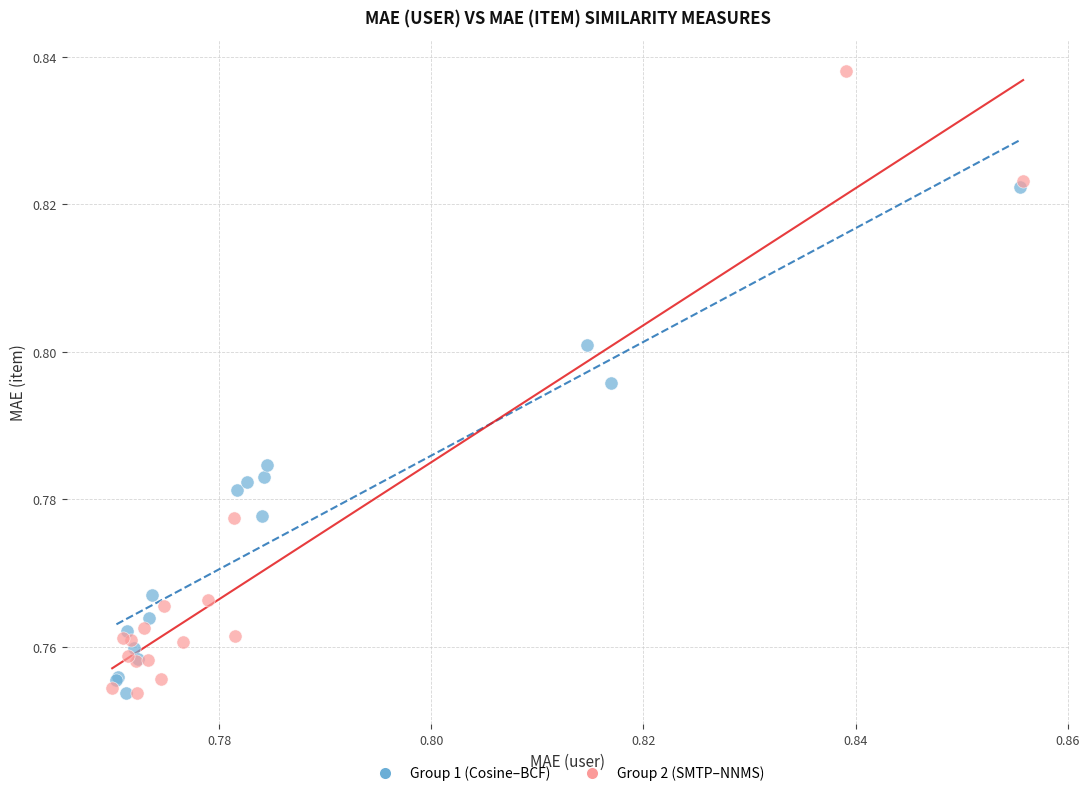

Which series reaches the maximum Y coordinate?

Group 2 (SMTP–NNMS)